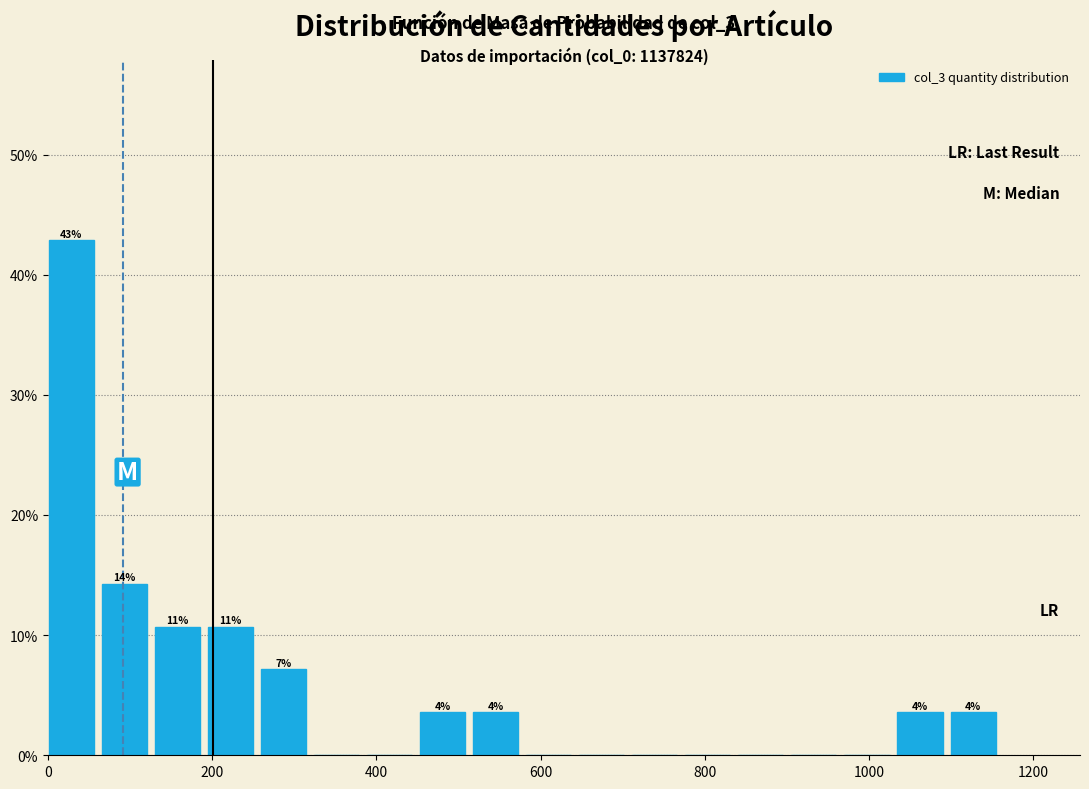

Read against the x-axis, roughly where is the centre of the tallest bar?

20